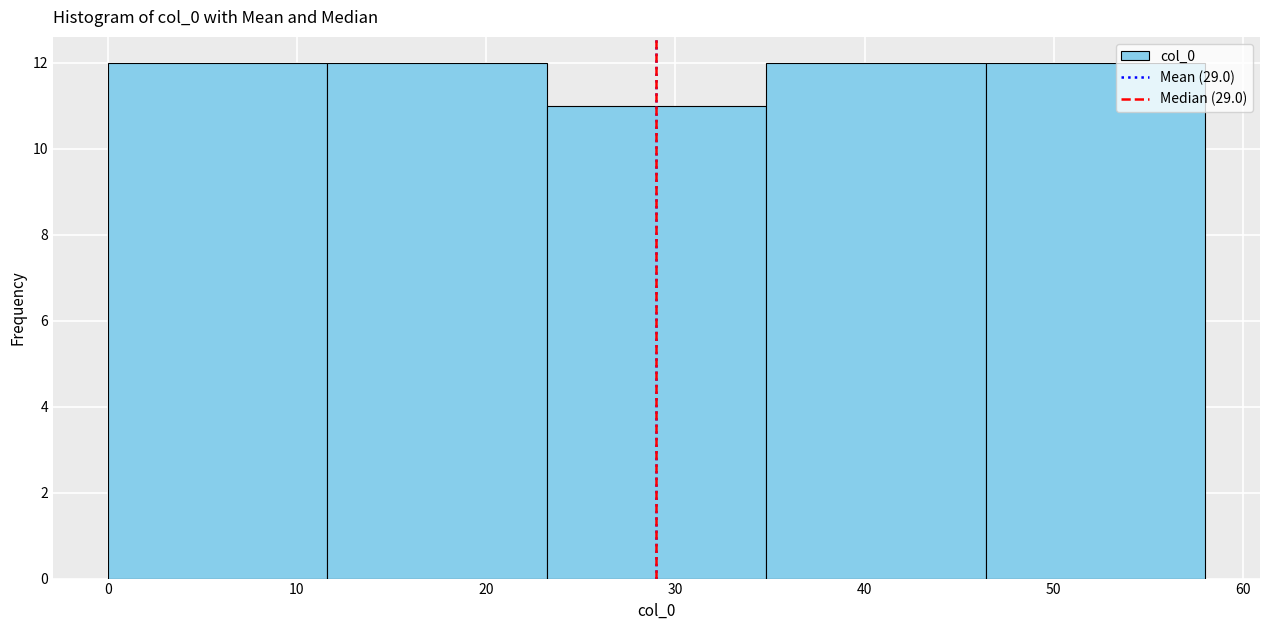

Reading left to right, list every bar in this chart as the range it spans on the x-axis followed by its height. Neither the bar edges nor the heights are printed on the chart, so give them approximately, as read against the axes.

0.0 to 11.6: 12
11.6 to 23.2: 12
23.2 to 34.8: 11
34.8 to 46.4: 12
46.4 to 58.0: 12